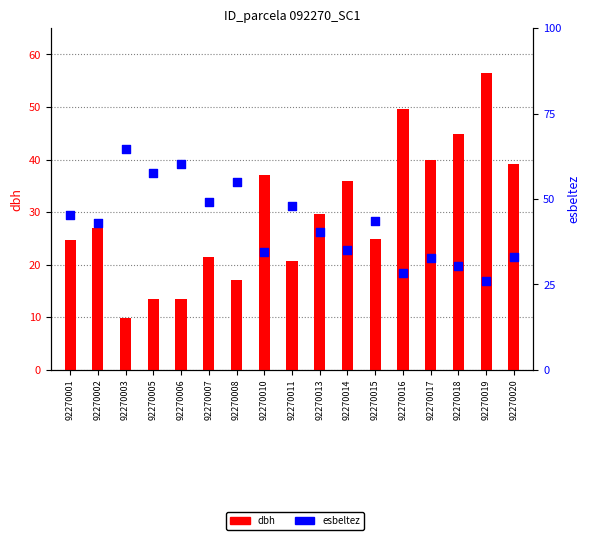

Which series contains the highest Y value?

esbeltez